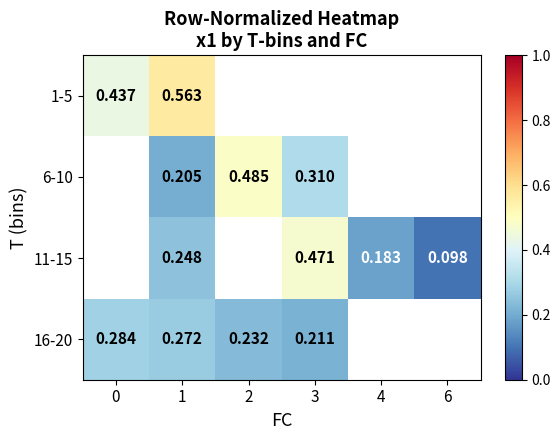

What is the difference between the second highest and minimum values in the 16-20 series?

0.1